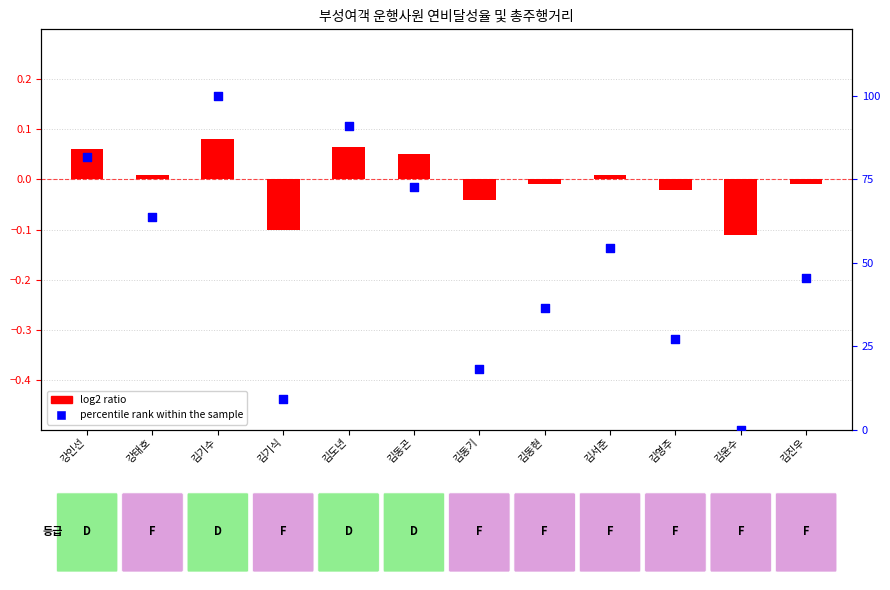

At how many categories does at least one series exceed 87?

2